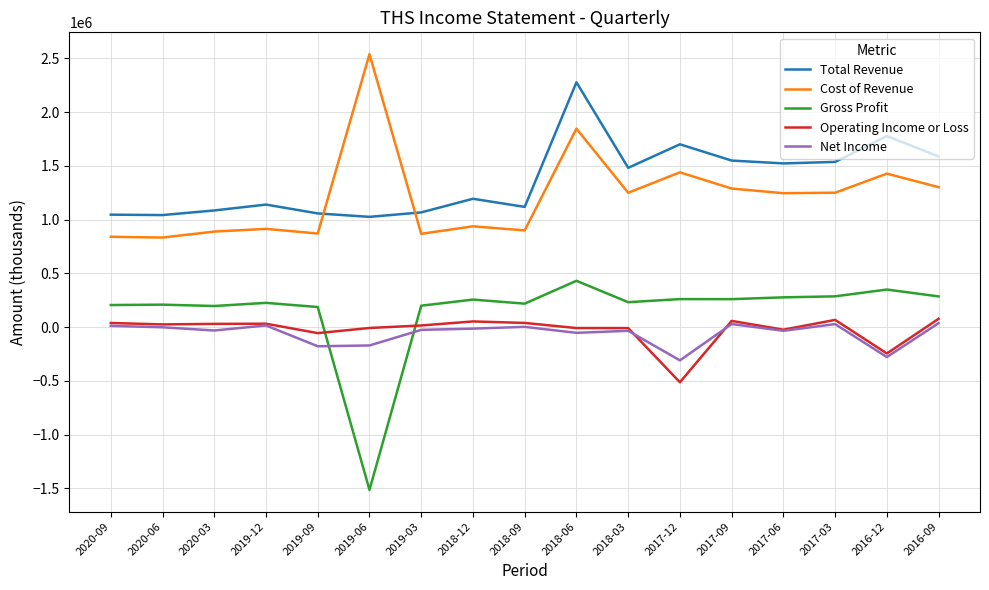

What is the smallest value displayed?

-1513100